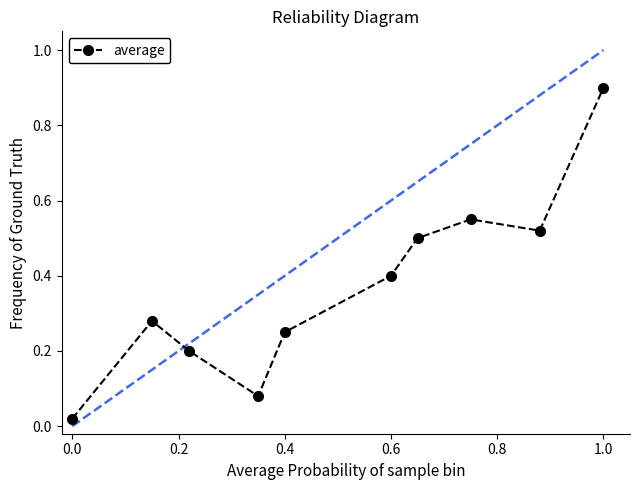

How many interior local valleys (lower than both neighbors) does the data have?

2